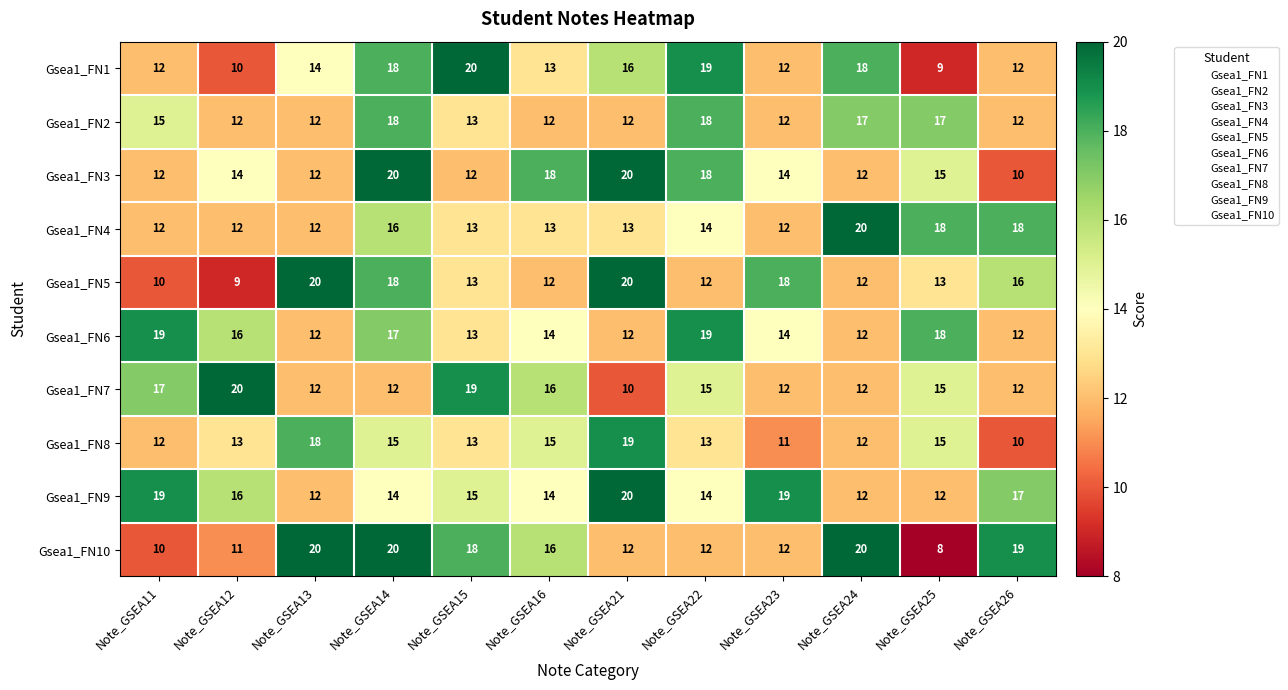

How many data points in Gsea1_FN7 are less than 15?

6